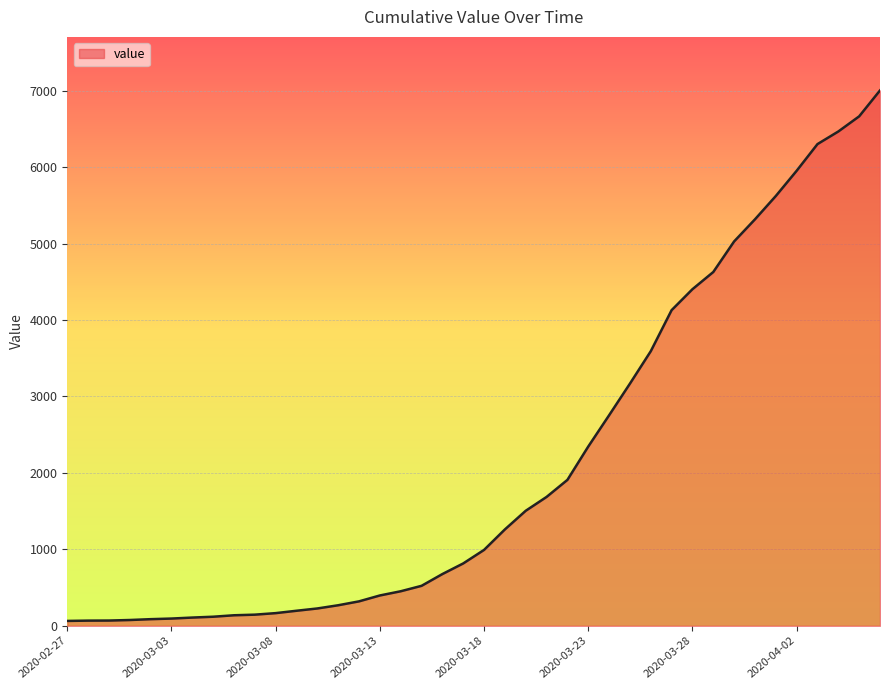

How many lines are shown in the chart?

1